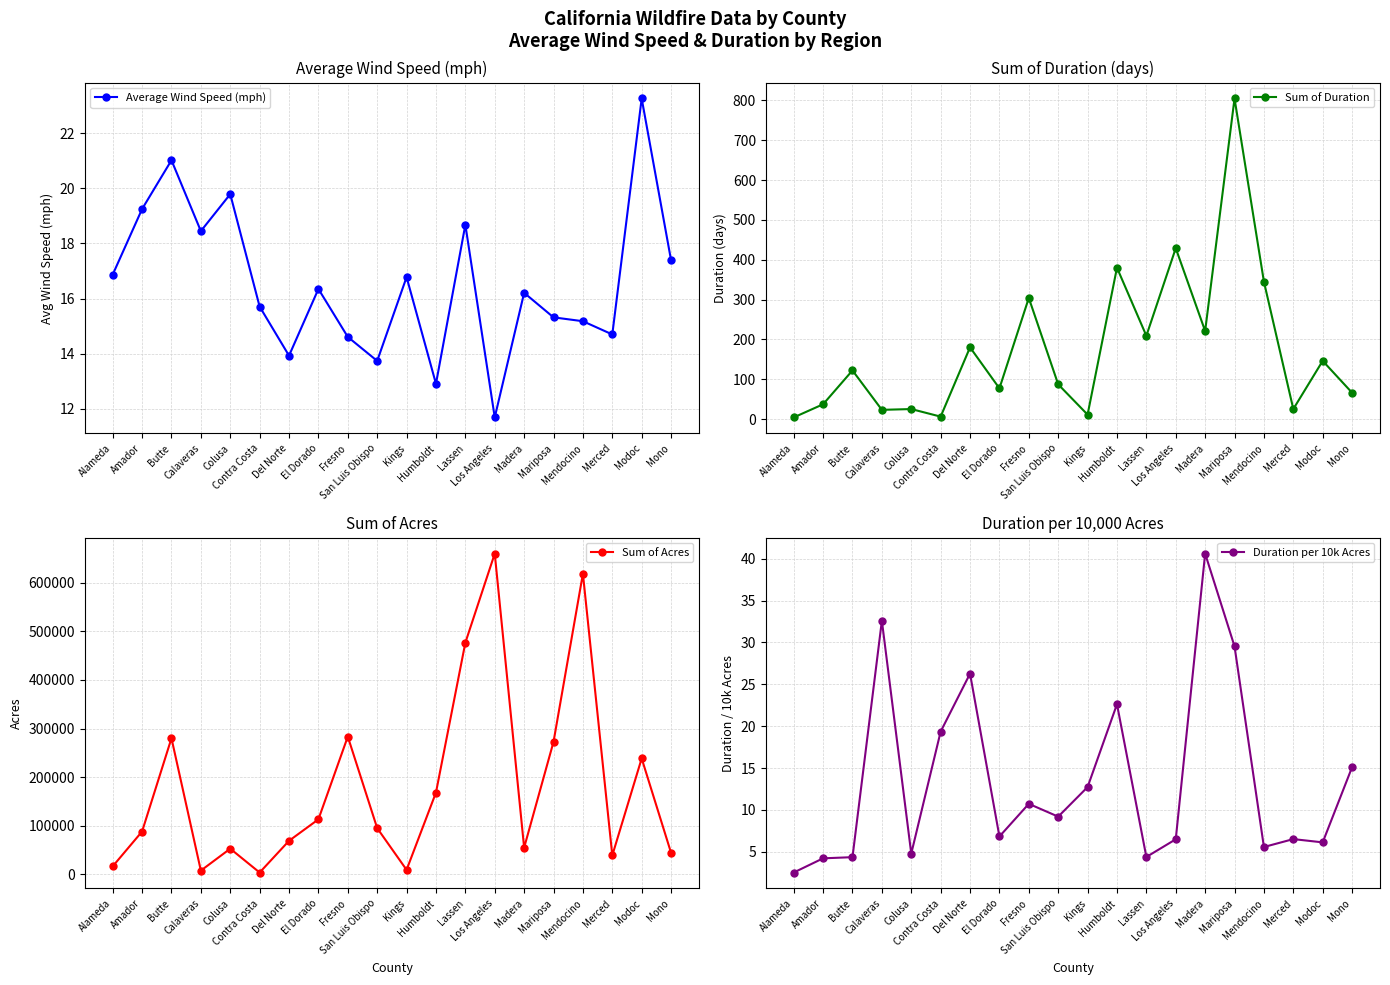

Which series has the largest range (max minus min)?

Sum of Acres